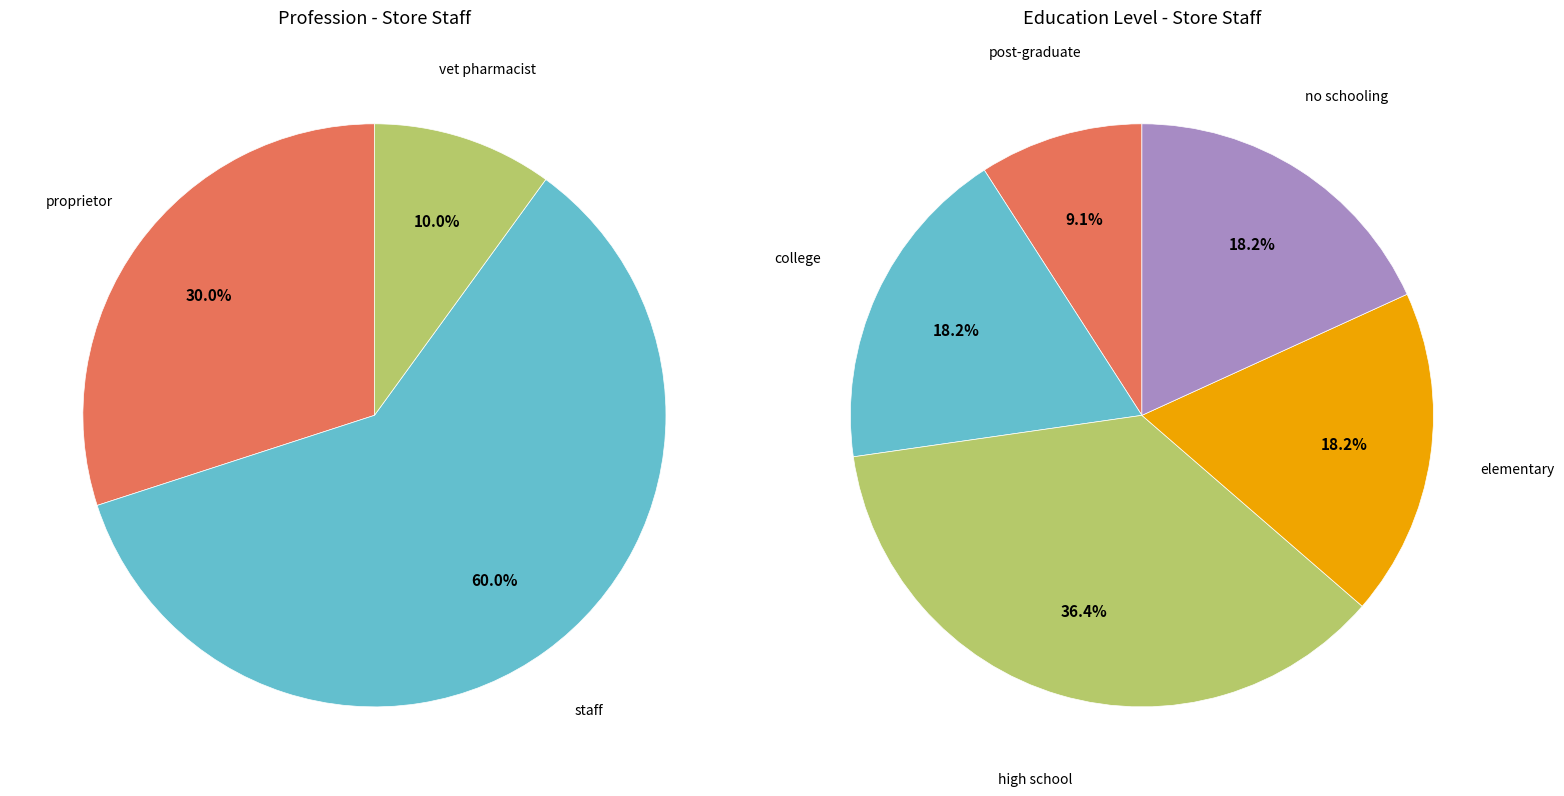

What percentage is the vet pharmacist slice, to the nearest percent?

10%